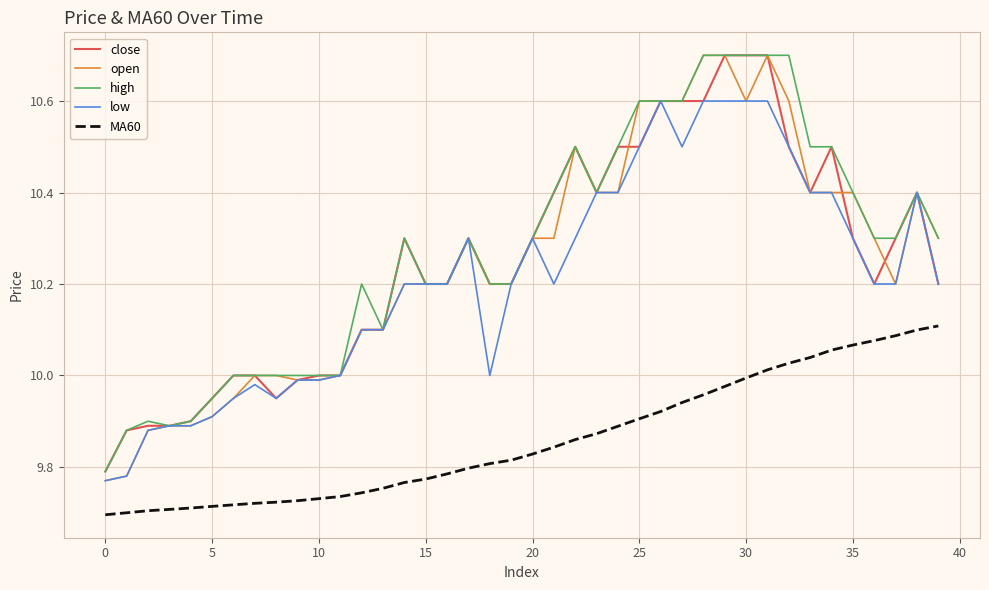

True or false: MA60 and close intersect in this chart.

False